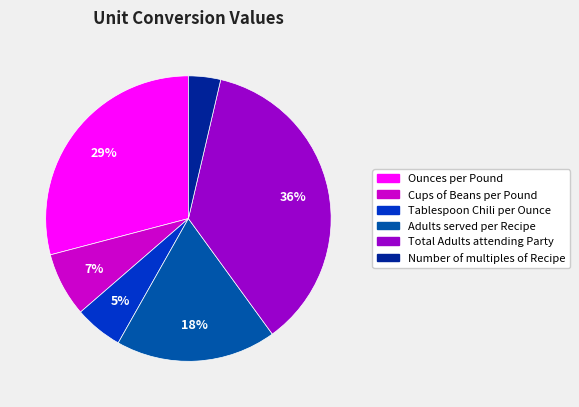

To the nearest percent, what is the average slice percentage?

17%